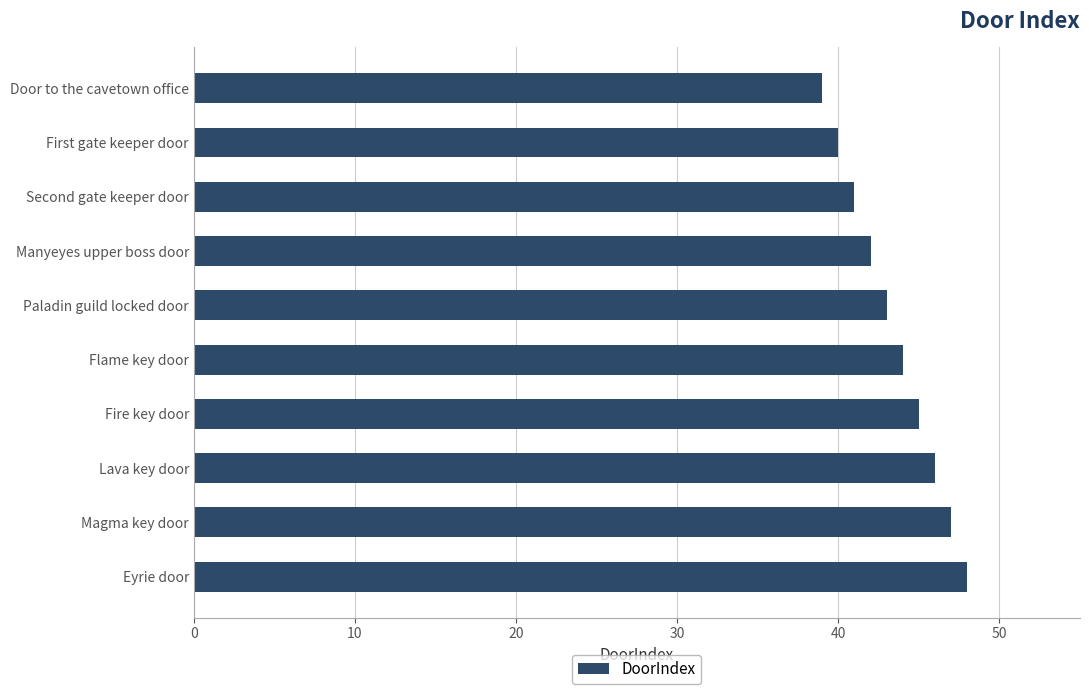

List the labels in order of value, largest first.

Eyrie door, Magma key door, Lava key door, Fire key door, Flame key door, Paladin guild locked door, Manyeyes upper boss door, Second gate keeper door, First gate keeper door, Door to the cavetown office